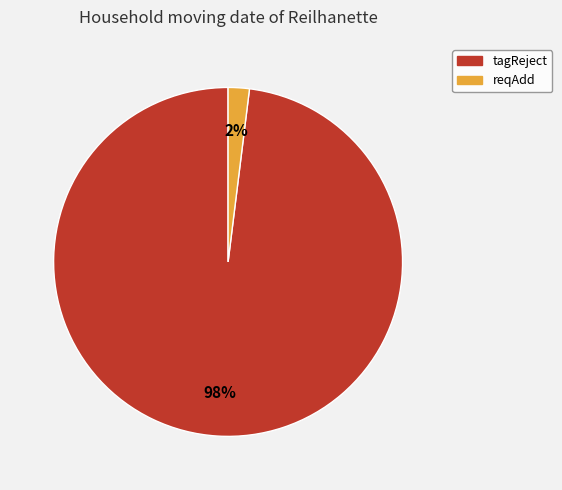

Which category has the biggest portion of the pie?

tagReject